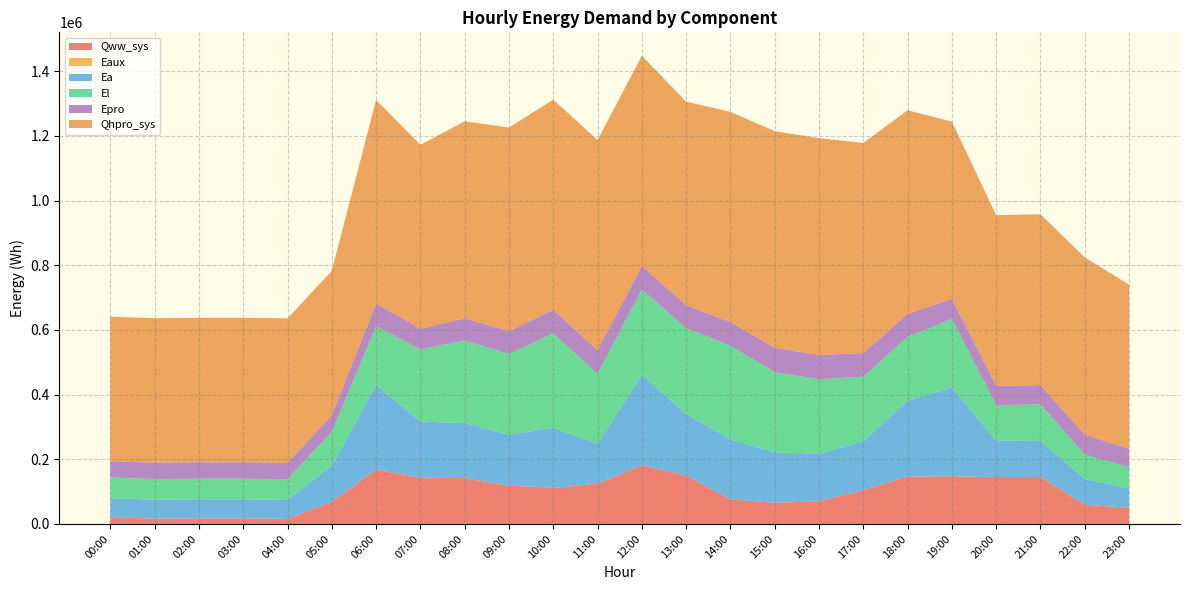

Reading left to right, transcribe all the data shown in this chart.

Qww_sys: 20754.1	16217.3	17430.0	17431.3	15586.3	68463.0	167585.9	143698.9	141500.0	118525.4	111393.9	124385.9	181577.5	149171.5	75875.3	65561.0	70046.2	104474.0	146737.1	147440.2	144992.9	145150.1	59221.4	50046.5
Eaux: 10.3	5.6	2.8	2.8	3.7	45.0	115.6	98.0	95.4	82.2	76.5	80.2	112.3	95.4	54.6	46.3	48.2	69.9	97.4	98.2	90.8	85.0	35.6	29.0
Ea: 58840.7	58725.1	58725.1	58725.1	58725.1	111044.2	262572.7	172680.5	170462.8	156722.5	186245.5	124032.7	279472.3	190622.4	185704.4	155710.7	147444.8	150850.4	234048.7	274637.1	112849.1	113187.8	79956.0	59381.8
El: 63930.4	63891.4	63891.4	63891.4	63891.4	105681.7	180959.1	223526.9	255468.4	250432.6	291779.5	216046.4	264068.5	265724.0	289912.5	248188.5	229927.0	200153.9	198198.9	212078.2	109502.7	111681.4	75091.9	65797.4
Epro: 50634.5	50634.5	50634.5	50634.5	50634.5	50634.5	70745.1	64041.5	68510.5	70745.1	72979.5	72979.5	72979.5	70745.1	72979.5	75214.1	75214.1	72979.5	70745.1	61807.0	59572.5	59572.5	61807.0	57338.0
Qhpro_sys: 446901.3	446901.3	446901.3	446901.3	446901.3	446901.3	629724.6	568783.5	609410.9	629724.6	650038.3	650038.3	650038.3	629724.6	650038.3	670352.0	670352.0	650038.3	629724.6	548469.8	528156.1	528156.1	548469.8	507842.4